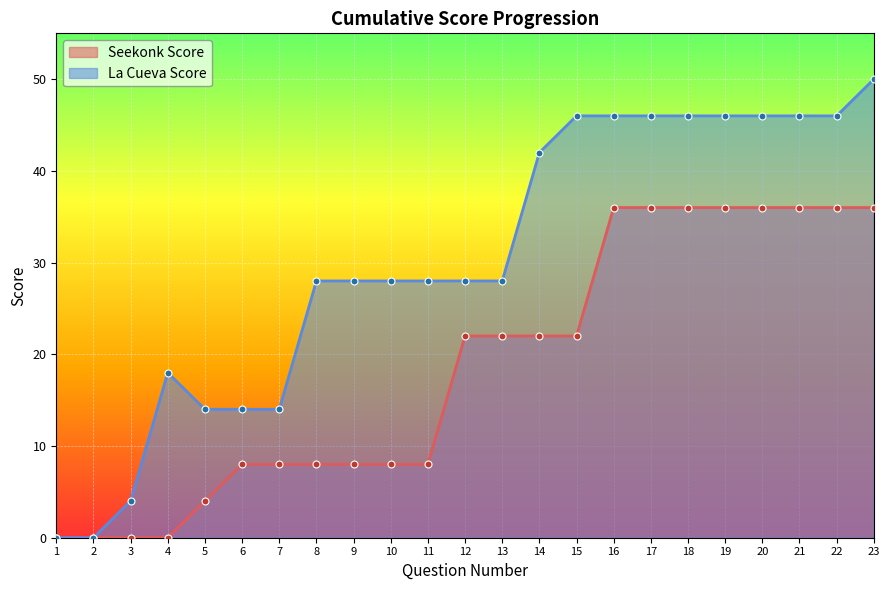

Count the number of categories in the chart.

23